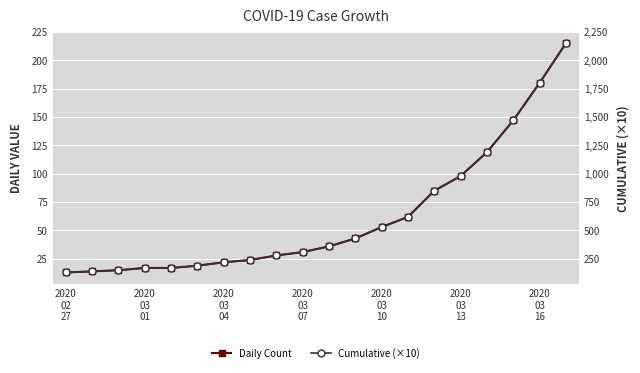

What are all the series names shown in the legend?

Daily Count, Cumulative (×10)